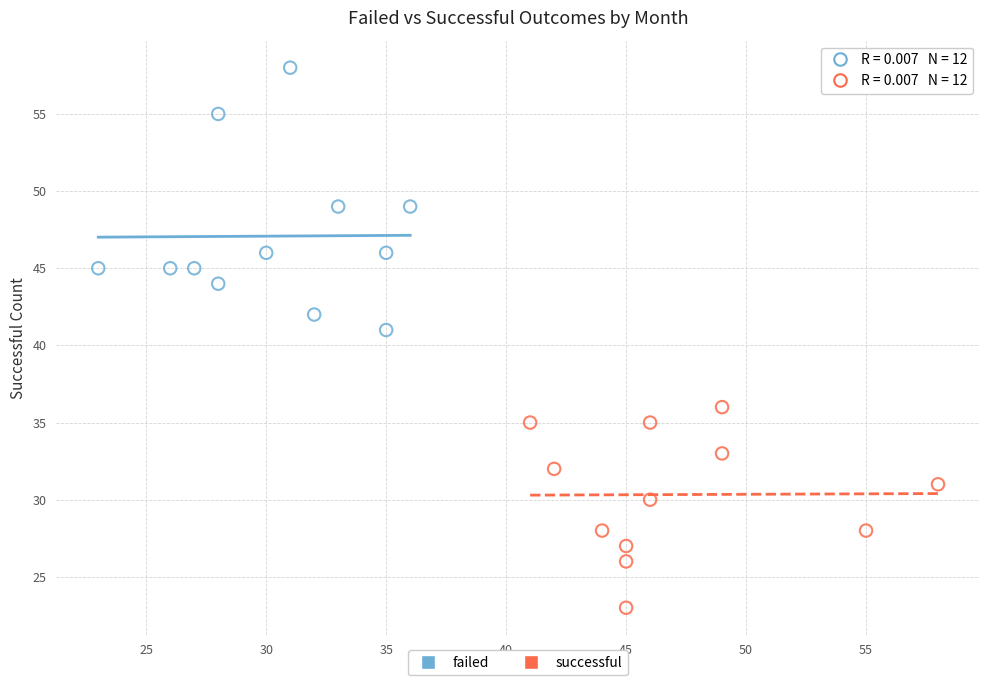

What are all the series names shown in the legend?

failed, successful